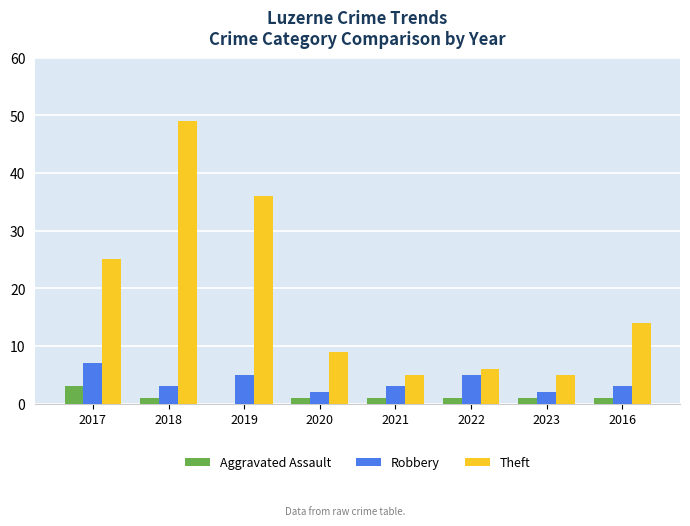

True or false: Aggravated Assault has a value of 1 at 2023.

True